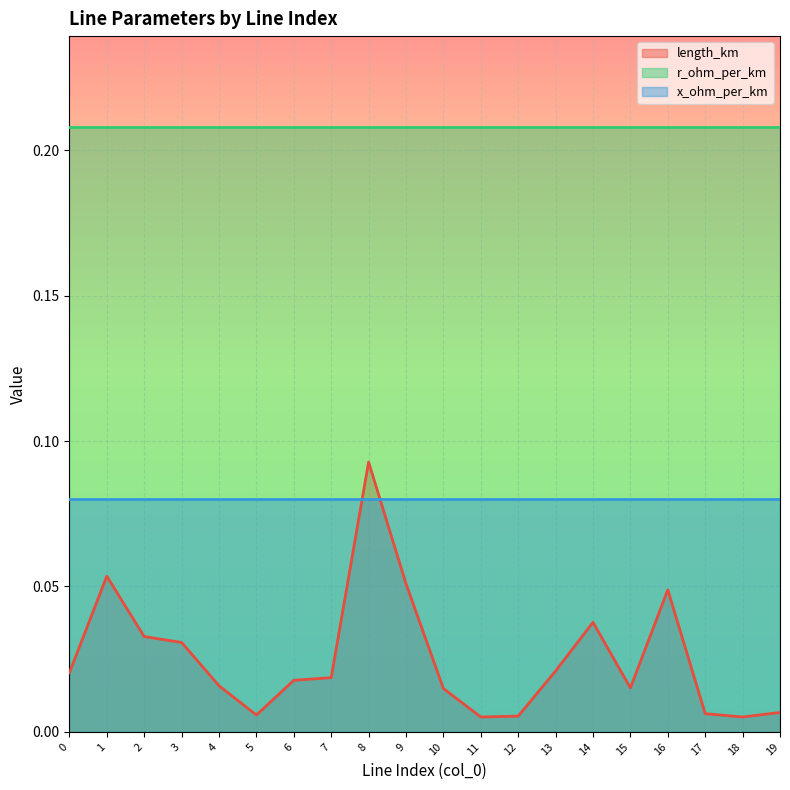

At 14, list the series in order from smallest to largest.

length_km, x_ohm_per_km, r_ohm_per_km